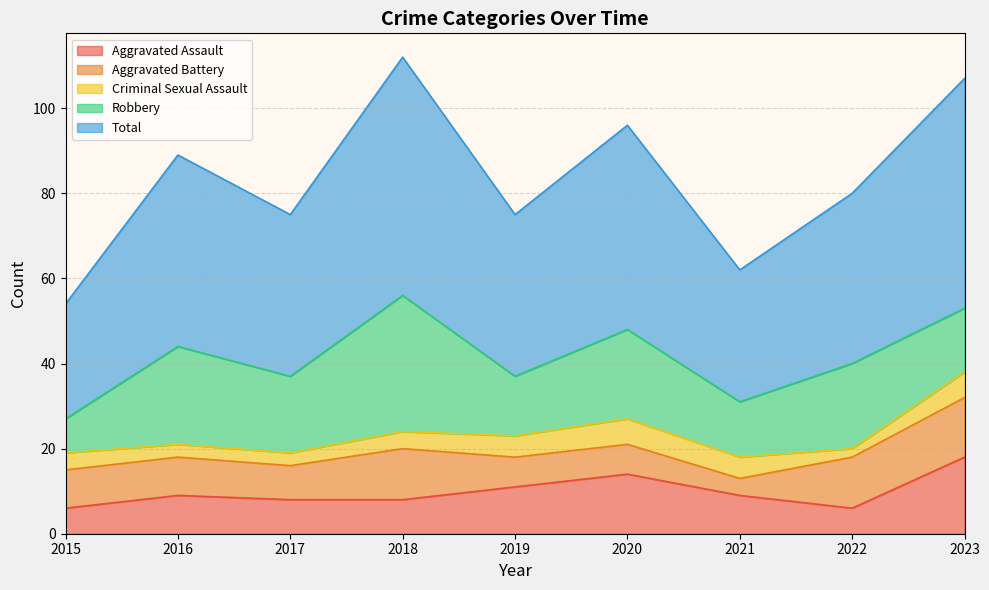

What is the average value of the Aggravated Battery series?

9